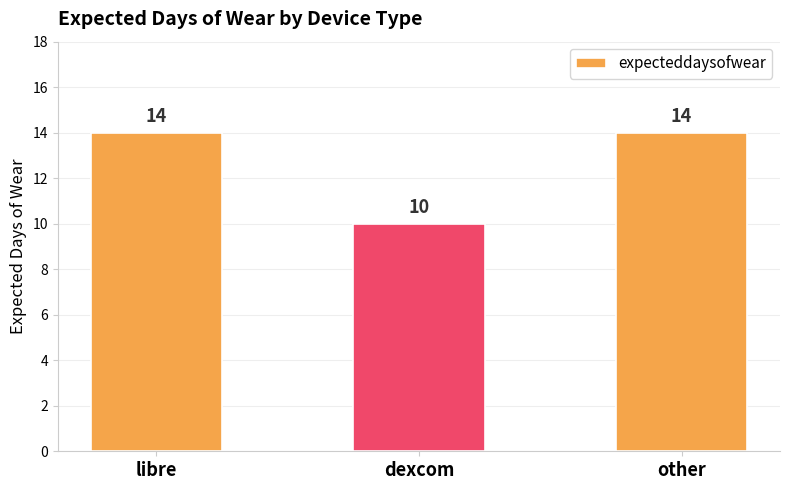

How many bars are there in total?

3